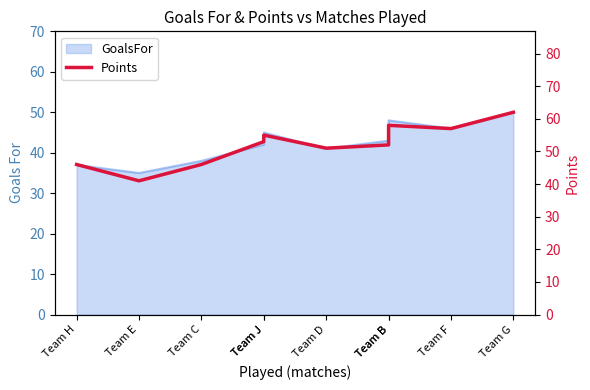

What is the label of the 1st point from the right?

Team G